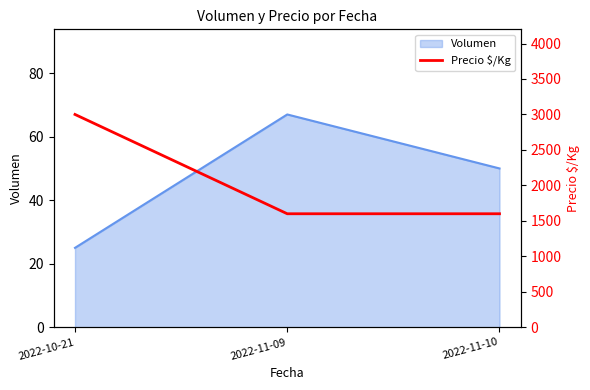

Read the value at 2022-10-21, to the nearest 50.

3000